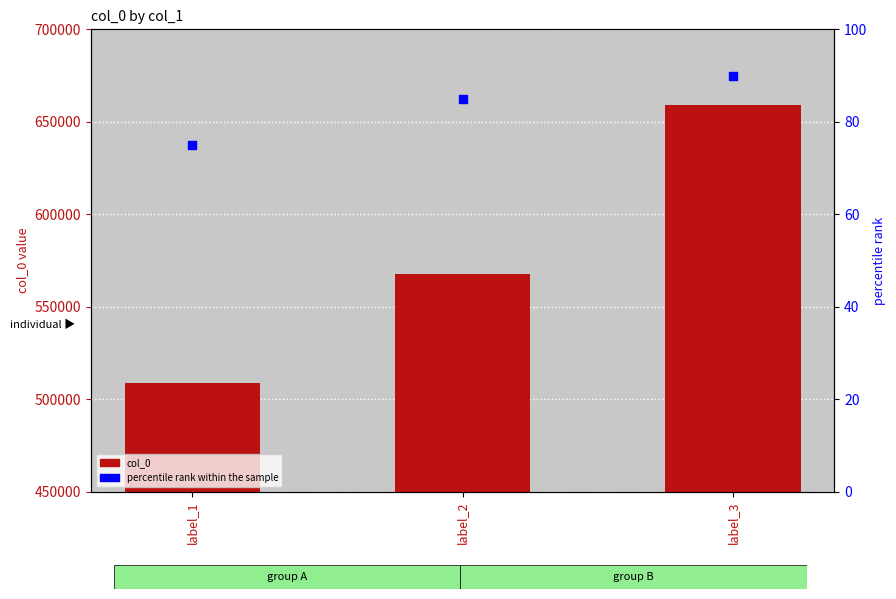

What are all the series names shown in the legend?

col_0, percentile rank within the sample